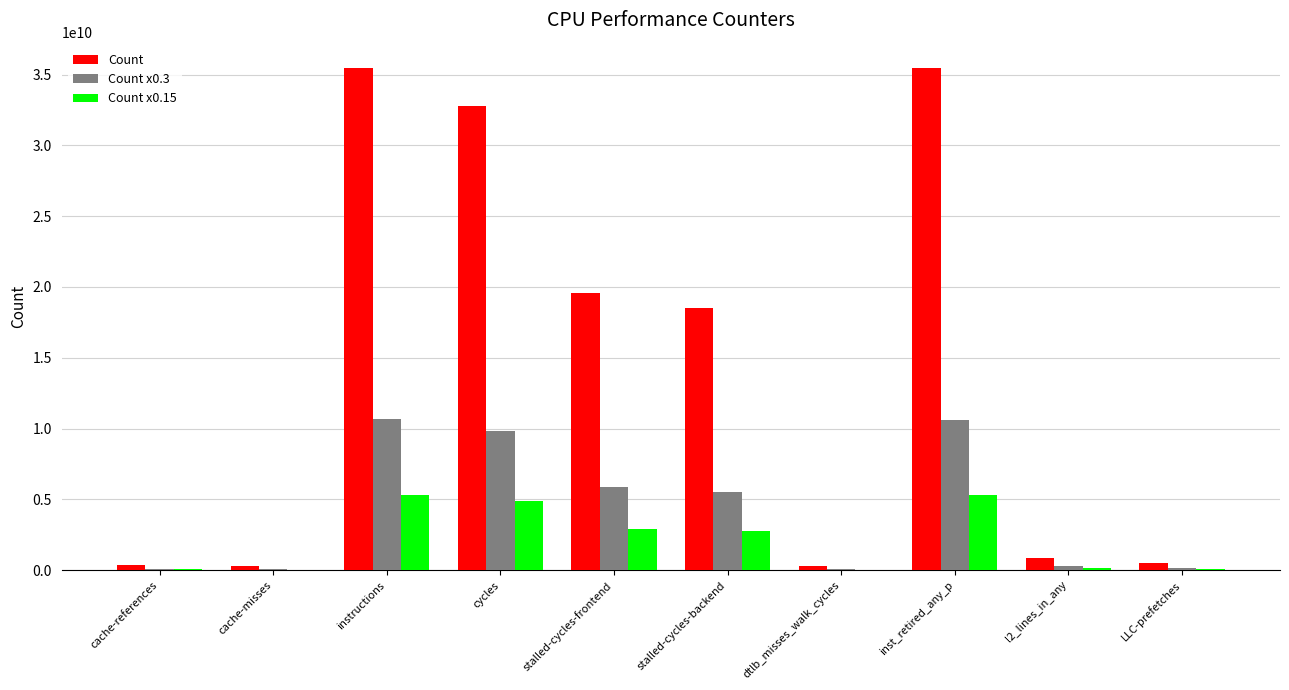

Between instructions and l2_lines_in_any, which series saw the biggest shift?

Count